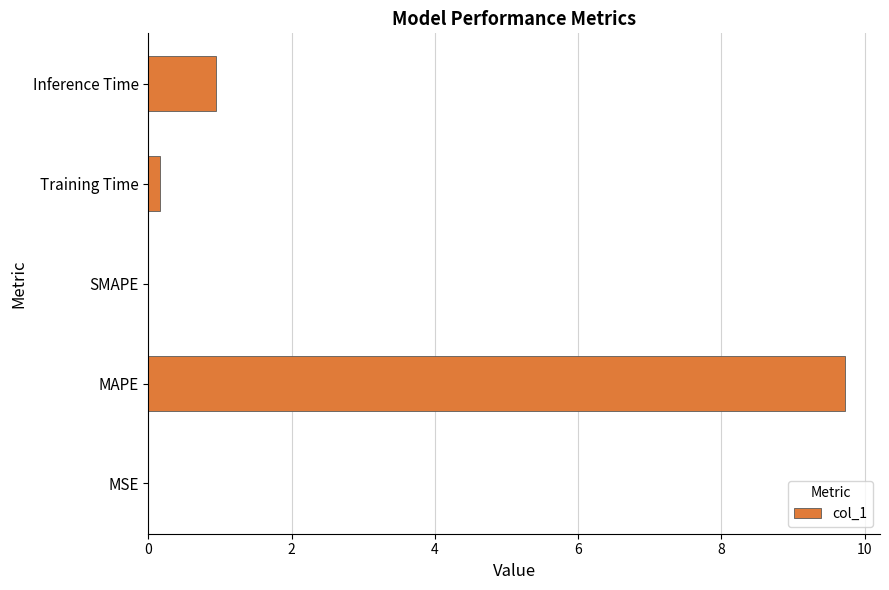

The value at Inference Time is 1.3. True or false?

False